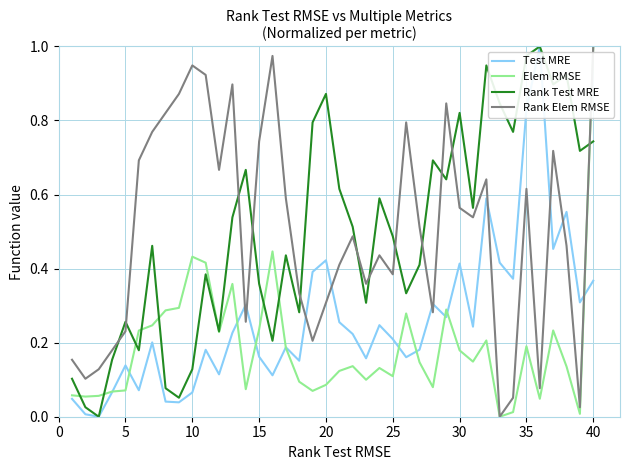

The value of Rank Elem RMSE at 10 is 1.4. True or false?

False